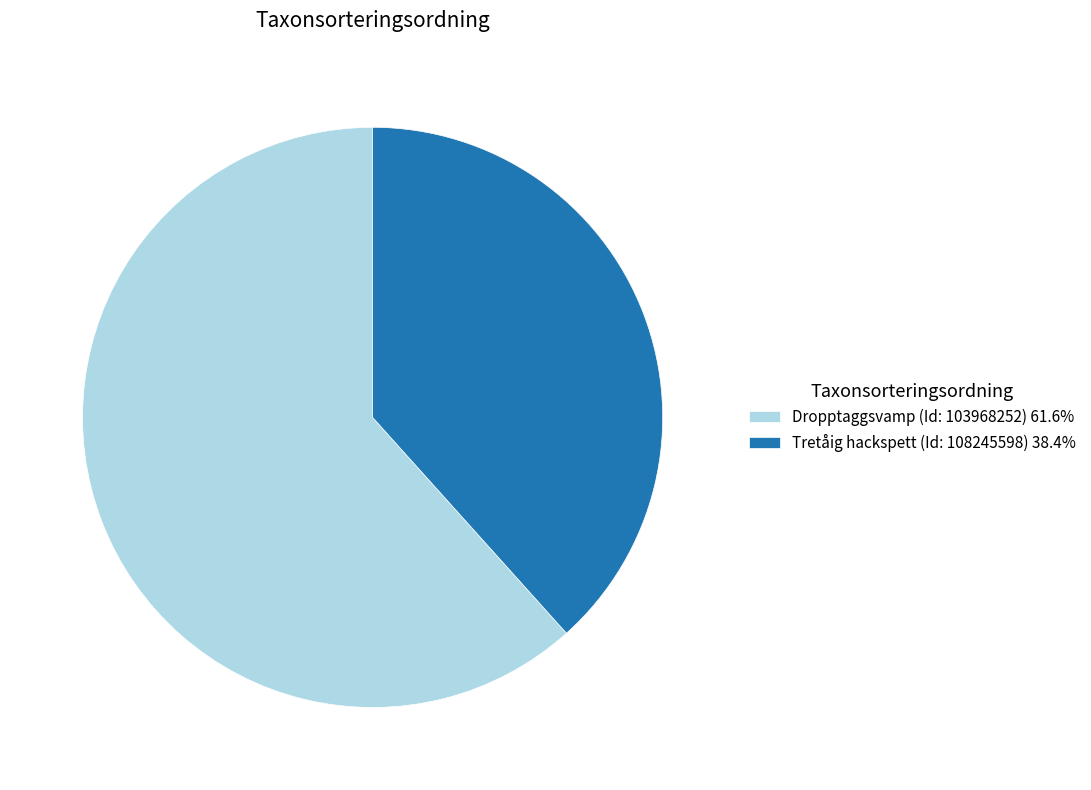

What is the majority slice?

Dropptaggsvamp (Id: 103968252)